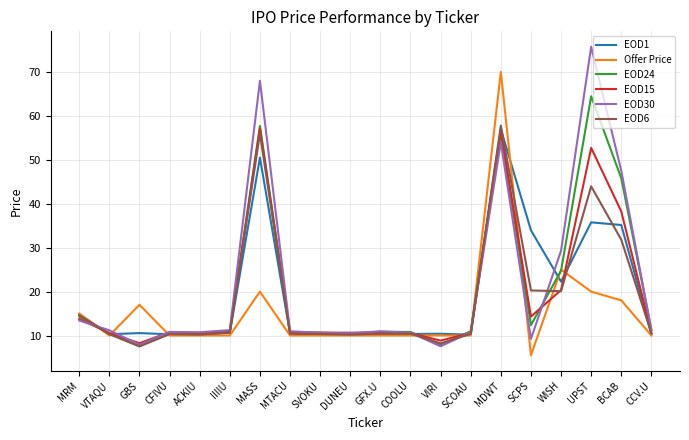

Which series changed the most between MTACU and BCAB?

EOD30